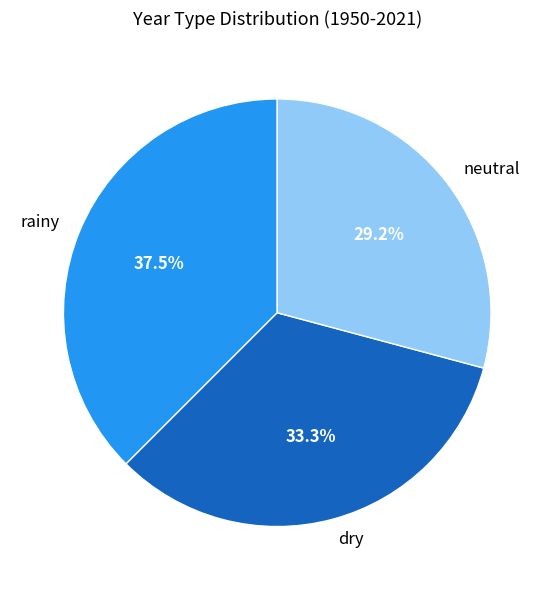

What is the ratio of the value at neutral to the value at rainy?

0.8